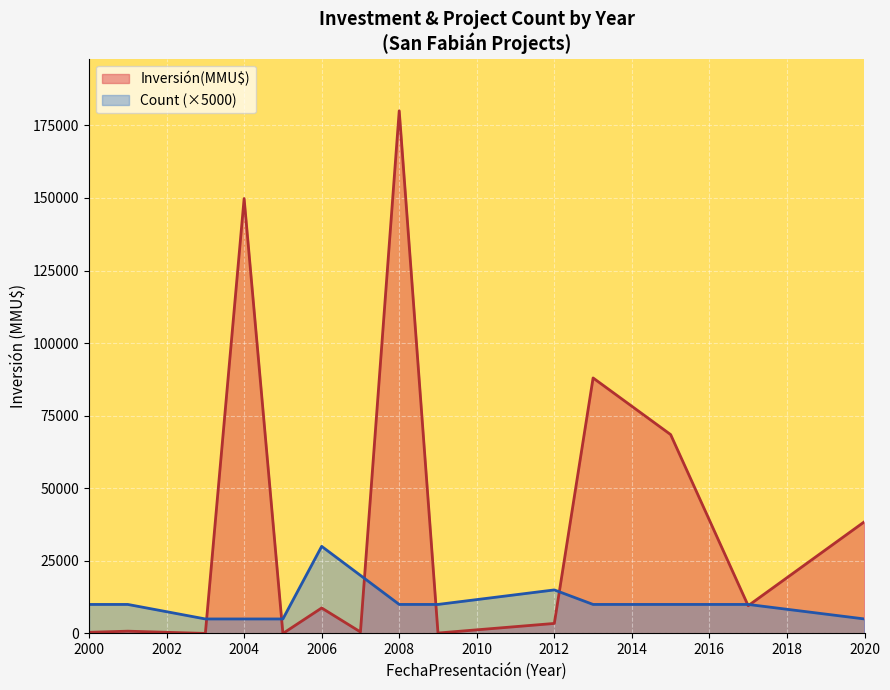

At which category does the chart reach its minimum across all series?

2000